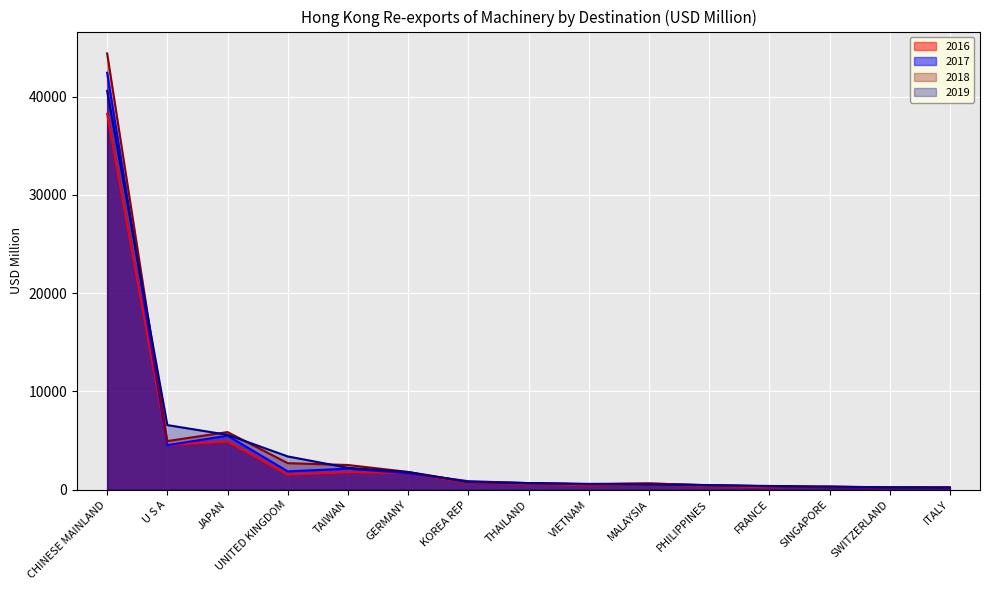

At how many categories does at least one series exceed 20372?

1